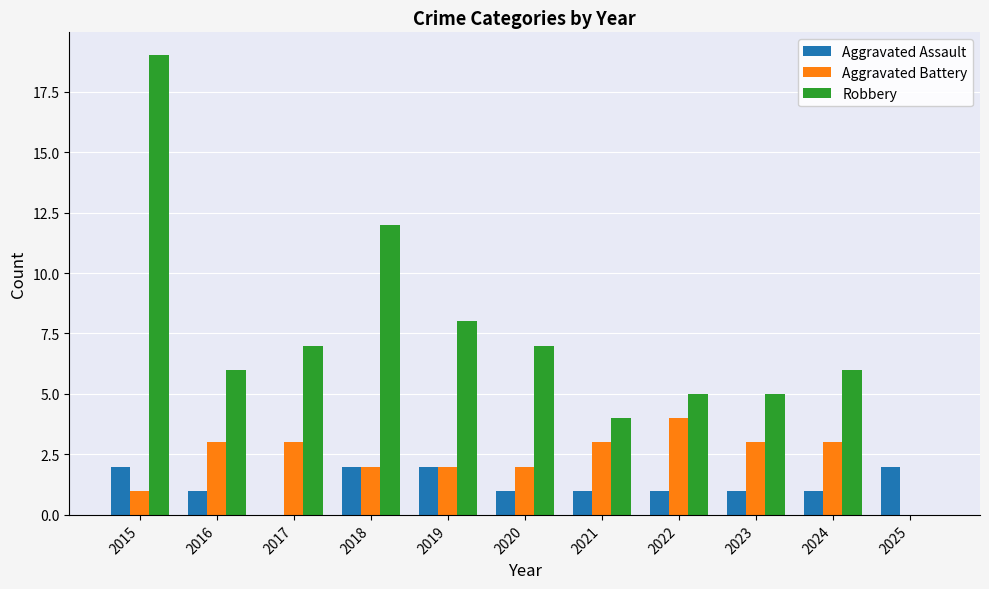

What is the difference between the Aggravated Assault values at 2021 and 2019?

1